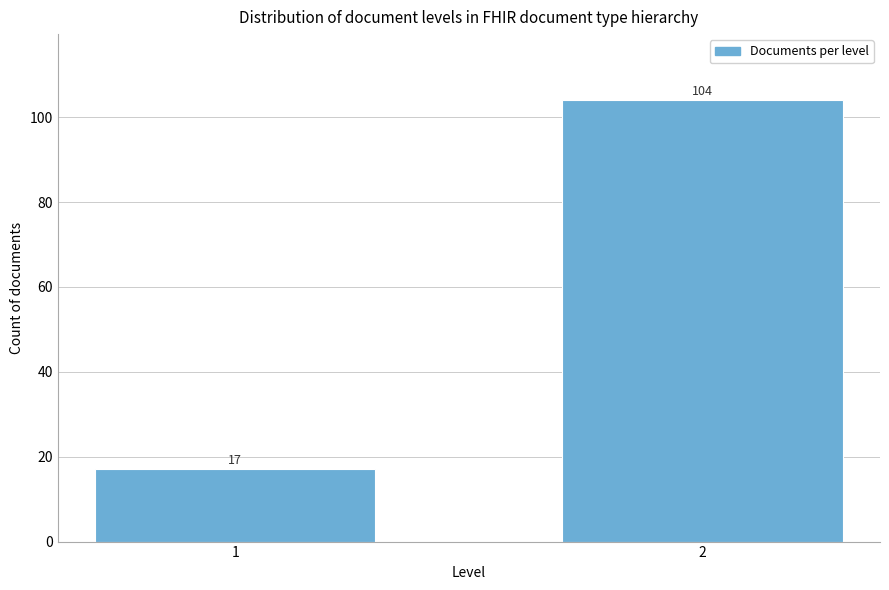

Reading left to right, what are all the values shown in this chart?

1=17	2=104